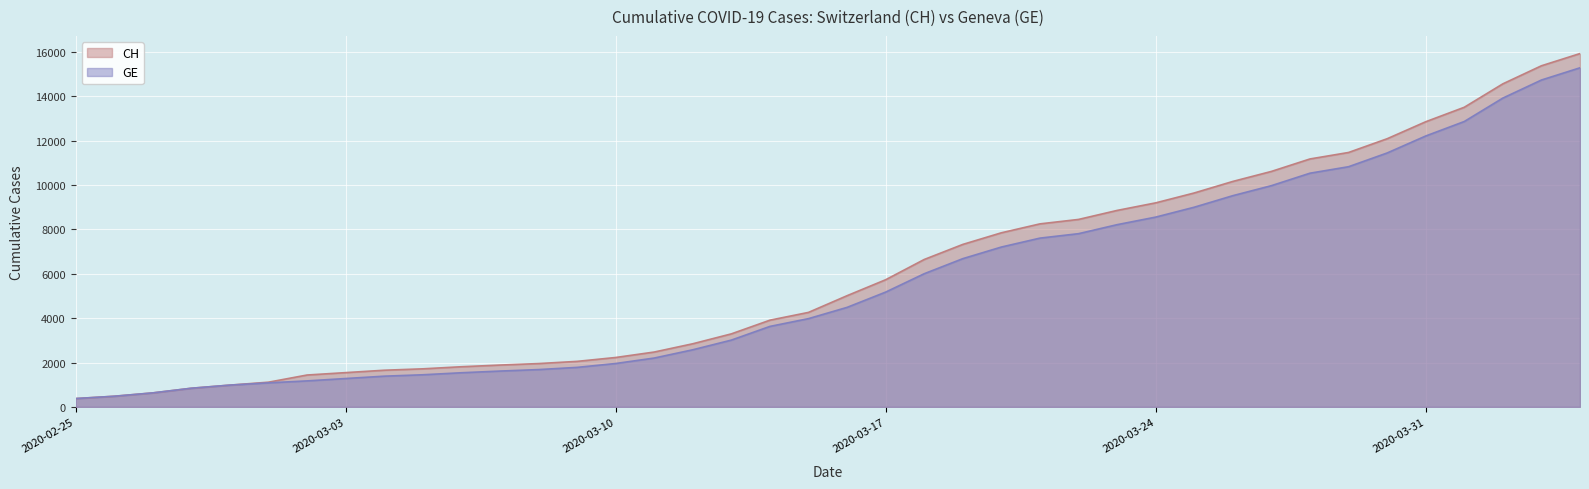

Where does the GE series first go above 4485?

2020-03-17